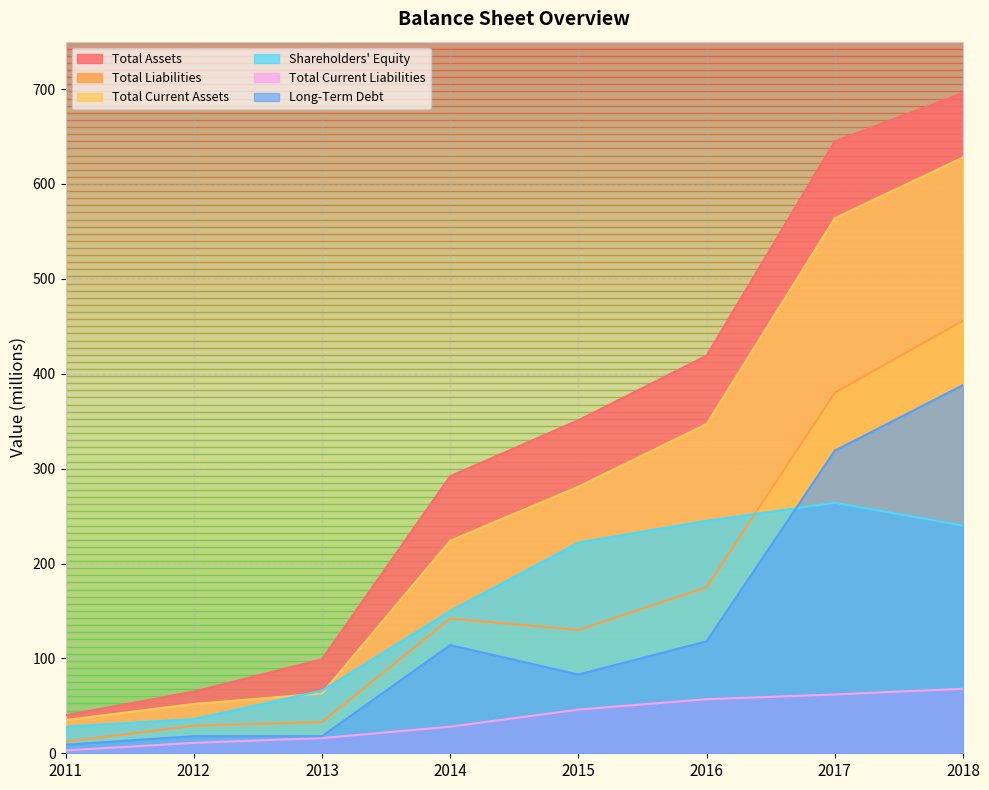

What is the approximate value of Shareholders' Equity at 2013?

66